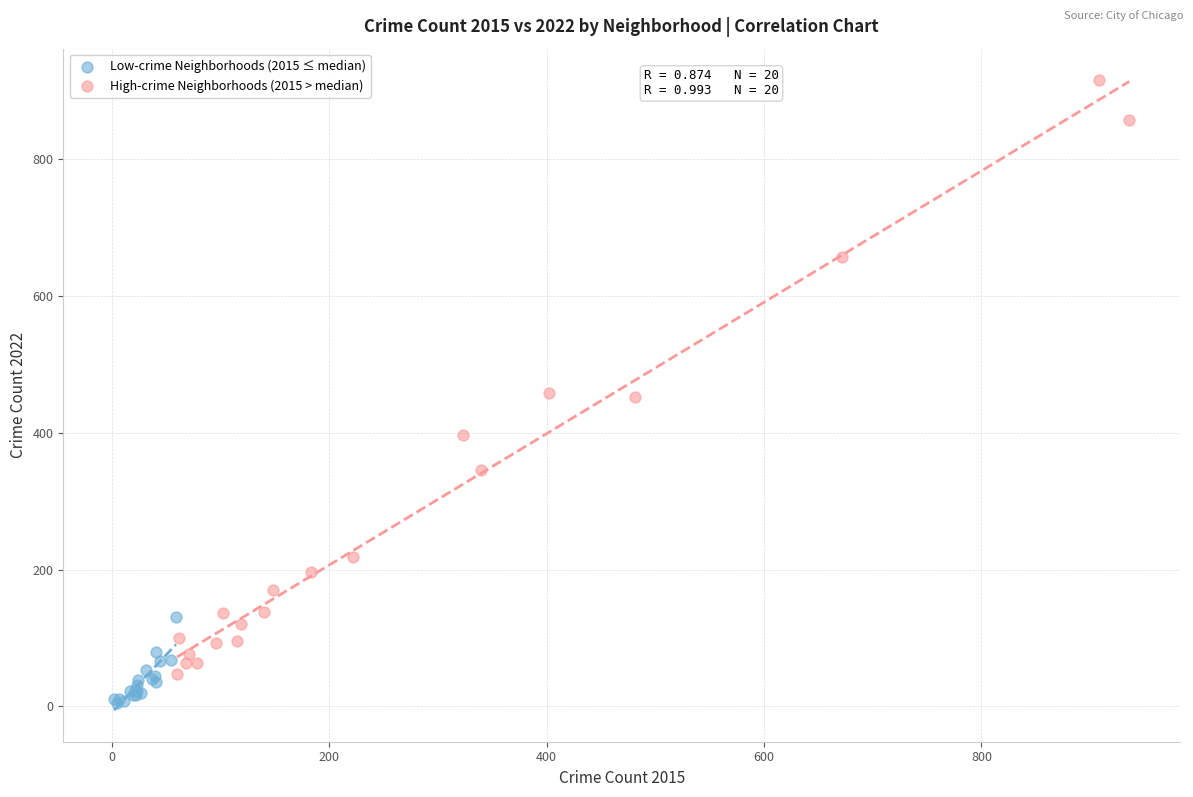

Which series reaches the minimum Y coordinate?

Low-crime Neighborhoods (2015 ≤ median)